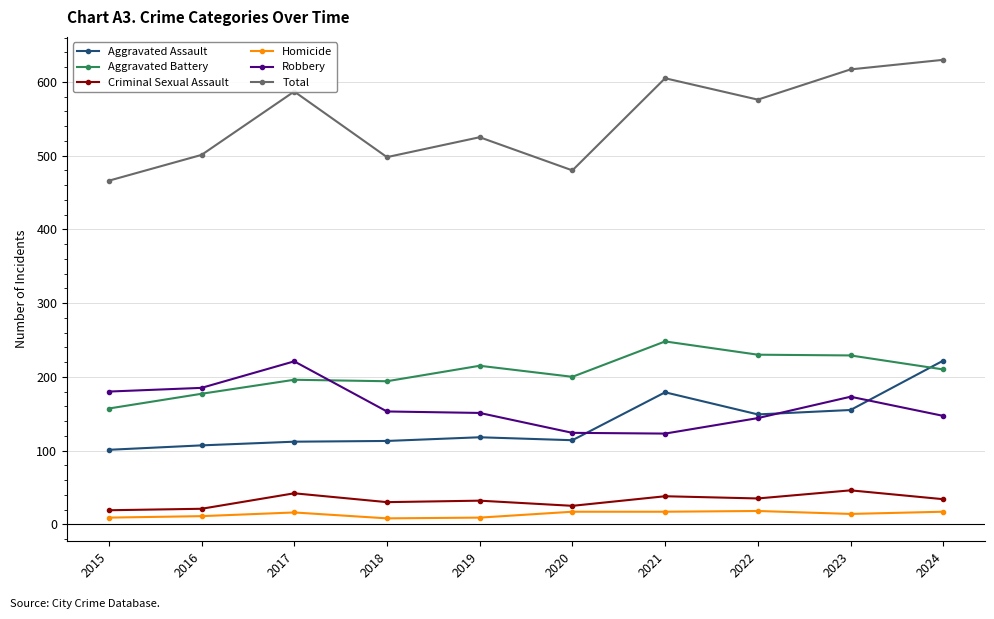

At 2017, list the series in order from smallest to largest.

Homicide, Criminal Sexual Assault, Aggravated Assault, Aggravated Battery, Robbery, Total